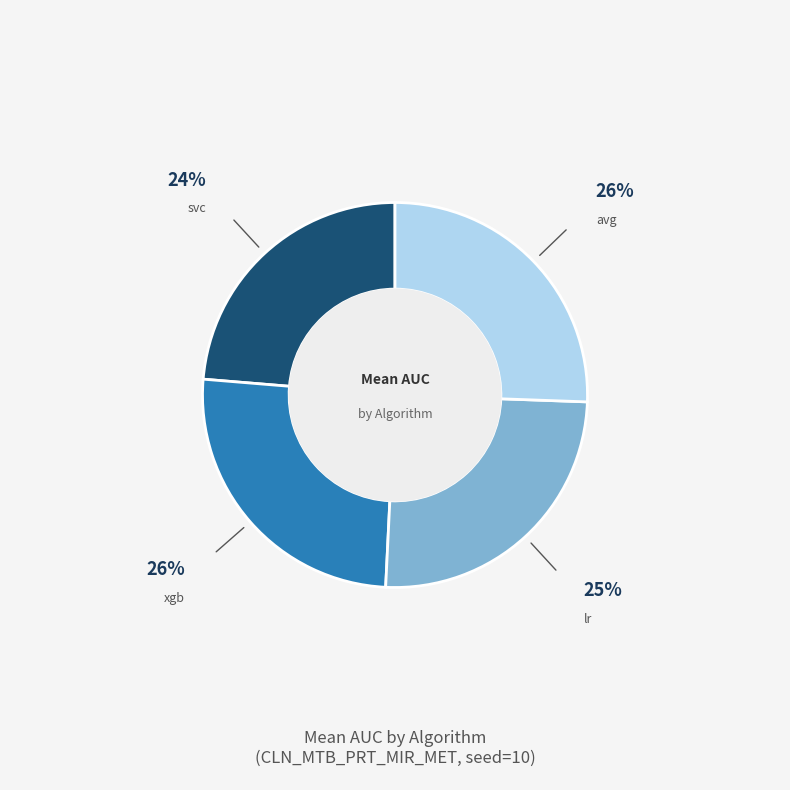

Is there any slice that represents more than half of the pie?

No